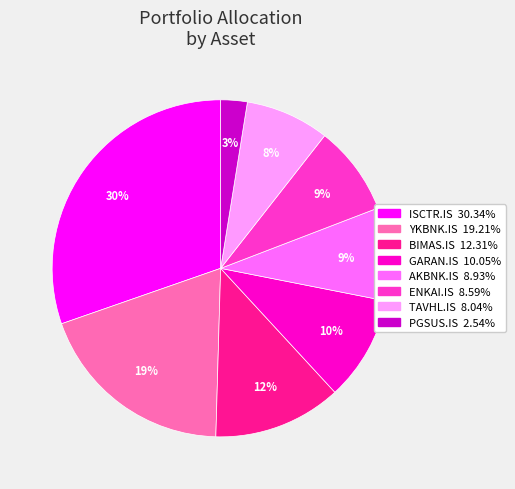

To the nearest percent, what portion does BIMAS.IS represent?

12%